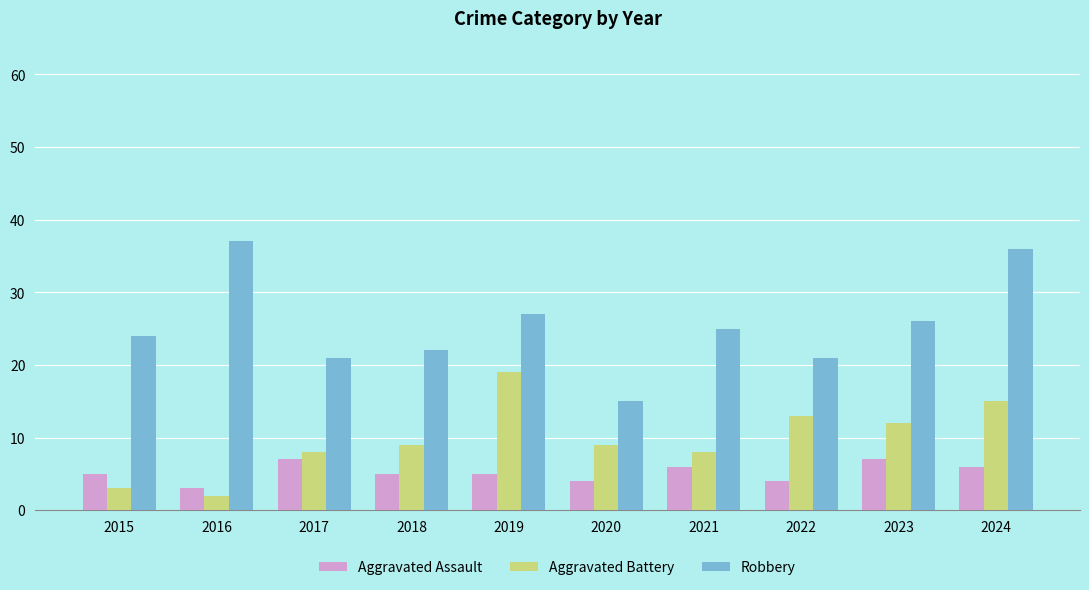

What is the value of the Aggravated Battery bar at the 5th from the left?

19